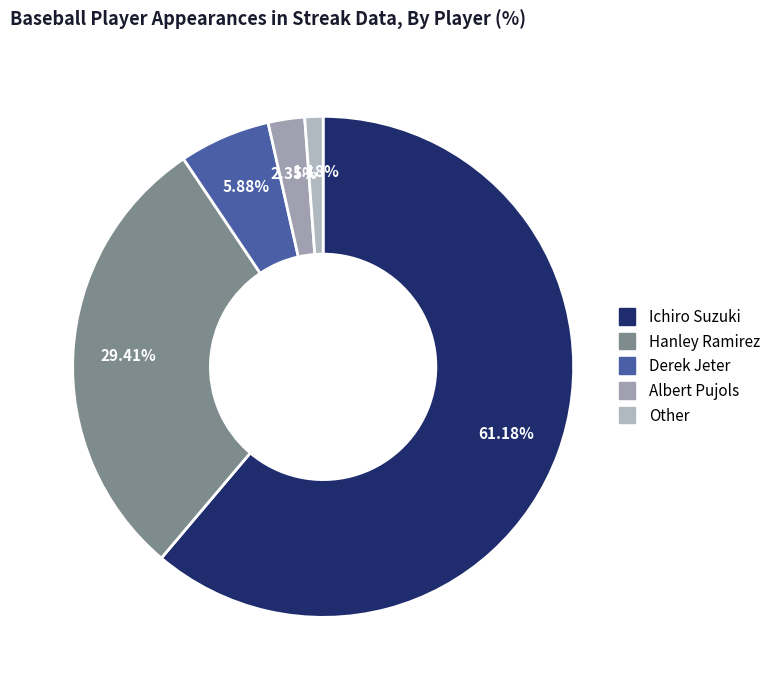

To the nearest percent, what portion does Other represent?

1%